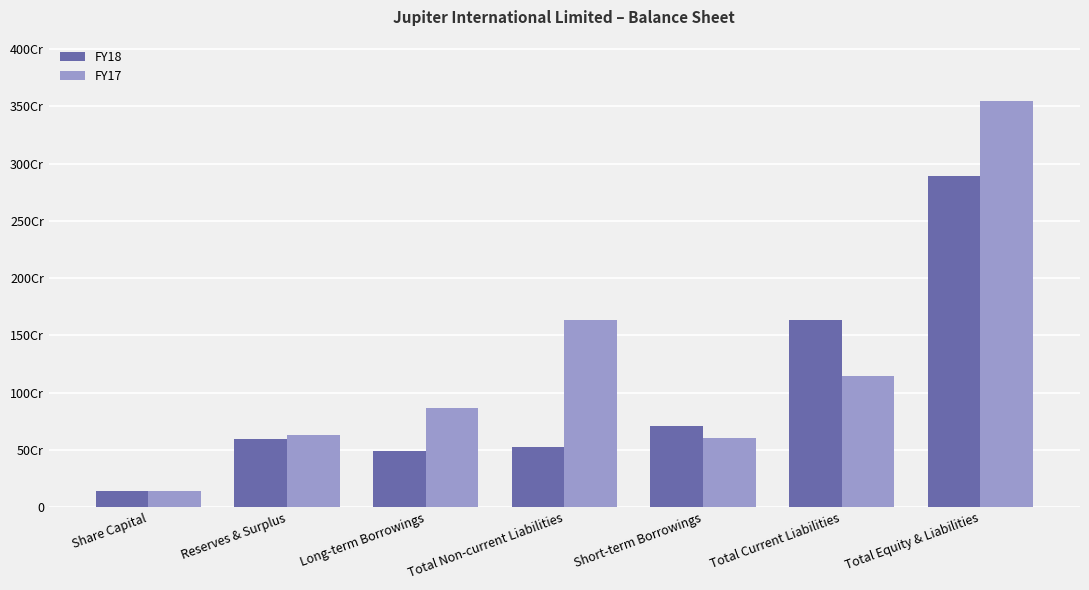

What are all the series names shown in the legend?

FY18, FY17